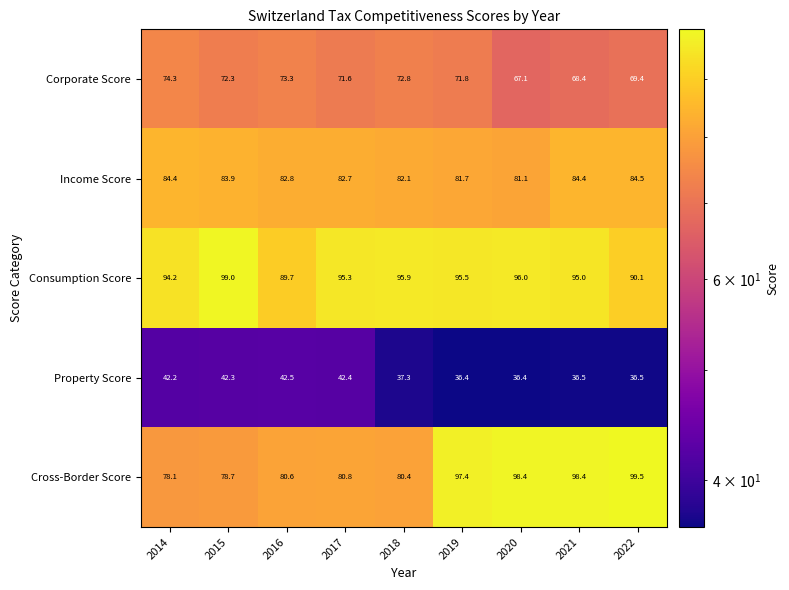

Which label corresponds to the largest value in the chart?

2022